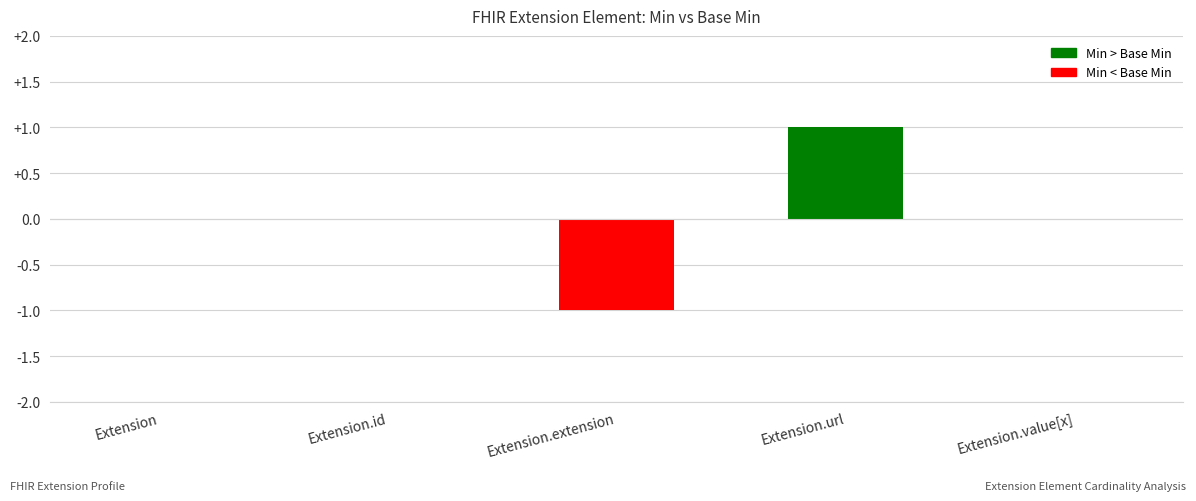

At which category does the chart reach its peak across all series?

Extension.url